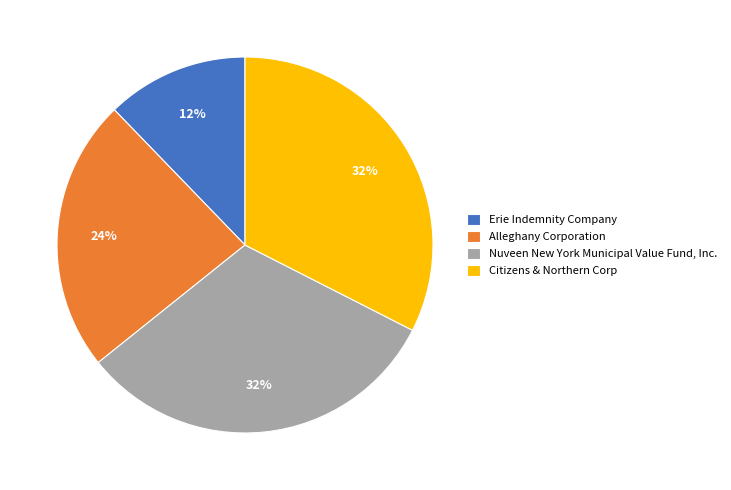

What is the ratio of the value at Citizens & Northern Corp to the value at Nuveen New York Municipal Value Fund, Inc.?

1.0